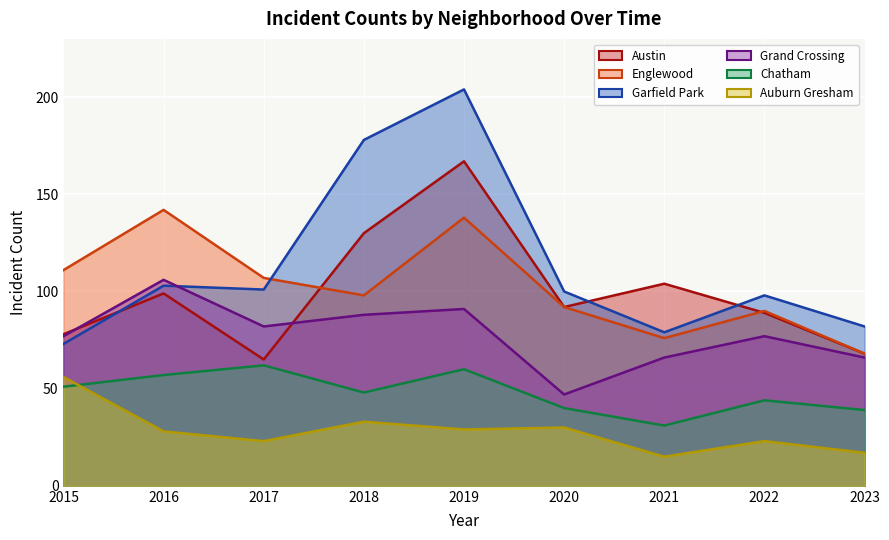

True or false: Englewood and Auburn Gresham intersect in this chart.

False